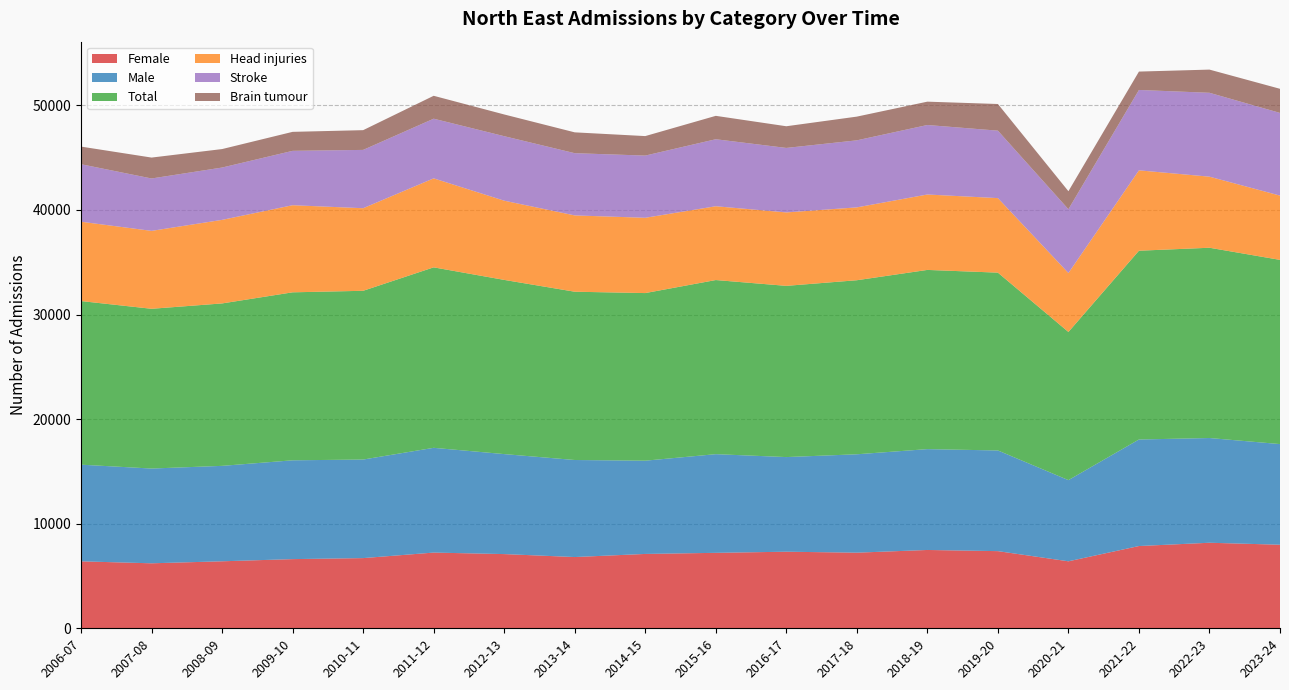

Reading left to right, extract all data points from this chart.

Female: 2006-07=6402	2007-08=6214	2008-09=6406	2009-10=6614	2010-11=6711	2011-12=7239	2012-13=7095	2013-14=6812	2014-15=7109	2015-16=7214	2016-17=7322	2017-18=7230	2018-19=7488	2019-20=7377	2020-21=6405	2021-22=7865	2022-23=8179	2023-24=7990
Male: 2006-07=9241	2007-08=9060	2008-09=9124	2009-10=9447	2010-11=9423	2011-12=10016	2012-13=9560	2013-14=9278	2014-15=8916	2015-16=9434	2016-17=9048	2017-18=9407	2018-19=9642	2019-20=9625	2020-21=7761	2021-22=10185	2022-23=10013	2023-24=9622
Total: 2006-07=15643	2007-08=15274	2008-09=15530	2009-10=16061	2010-11=16134	2011-12=17255	2012-13=16655	2013-14=16090	2014-15=16025	2015-16=16648	2016-17=16370	2017-18=16641	2018-19=17134	2019-20=17002	2020-21=14166	2021-22=18050	2022-23=18192	2023-24=17612
Head injuries: 2006-07=7585	2007-08=7449	2008-09=7989	2009-10=8328	2010-11=7895	2011-12=8508	2012-13=7573	2013-14=7295	2014-15=7198	2015-16=7056	2016-17=7021	2017-18=6965	2018-19=7210	2019-20=7125	2020-21=5635	2021-22=7685	2022-23=6795	2023-24=6145
Stroke: 2006-07=5500	2007-08=5009	2008-09=5003	2009-10=5199	2010-11=5576	2011-12=5704	2012-13=6167	2013-14=5950	2014-15=5947	2015-16=6407	2016-17=6166	2017-18=6410	2018-19=6645	2019-20=6450	2020-21=6100	2021-22=7685	2022-23=8020	2023-24=7905
Brain tumour: 2006-07=1684	2007-08=1999	2008-09=1766	2009-10=1815	2010-11=1887	2011-12=2190	2012-13=2077	2013-14=1992	2014-15=1864	2015-16=2236	2016-17=2073	2017-18=2268	2018-19=2232	2019-20=2548	2020-21=1722	2021-22=1757	2022-23=2217	2023-24=2306